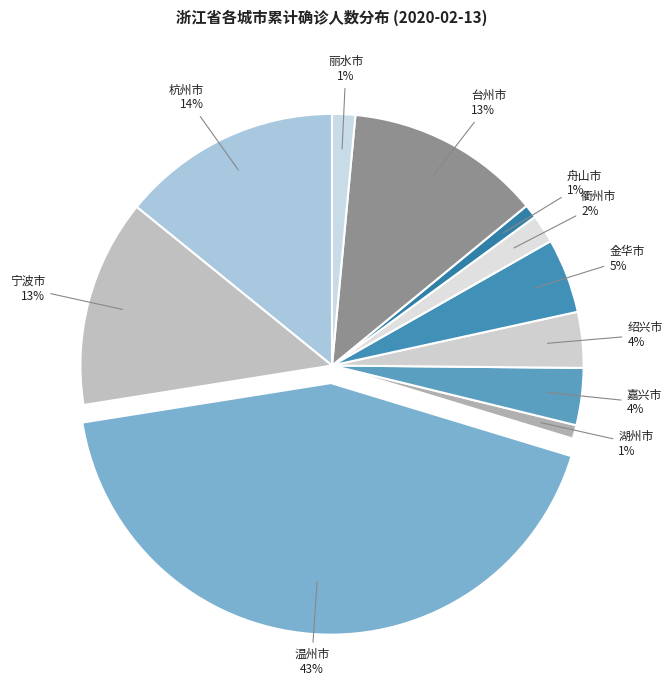

To the nearest percent, what percentage of the pie is 绍兴市?

4%